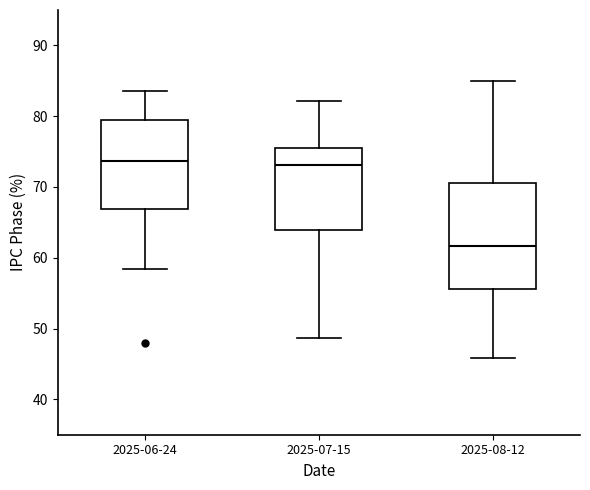

Where is the upper edge of the box for 2025-06-24 on the y-axis? The values are not printed on the chart, so give them approximately, as read against the axis.

79